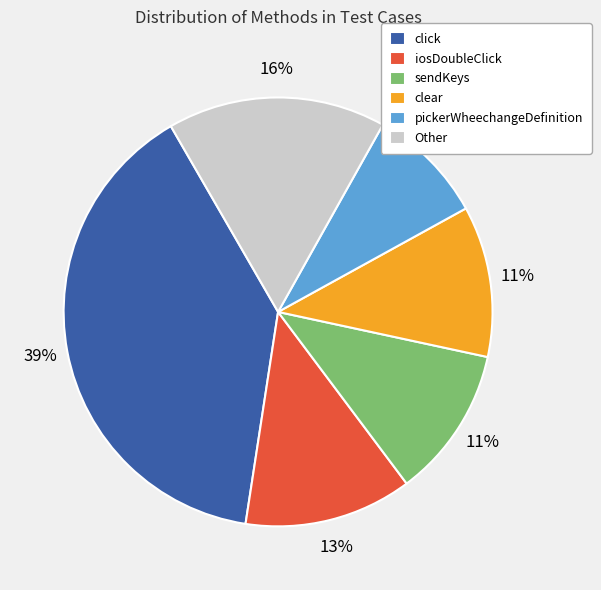

Which category has the smallest portion of the pie?

pickerWheechangeDefinition